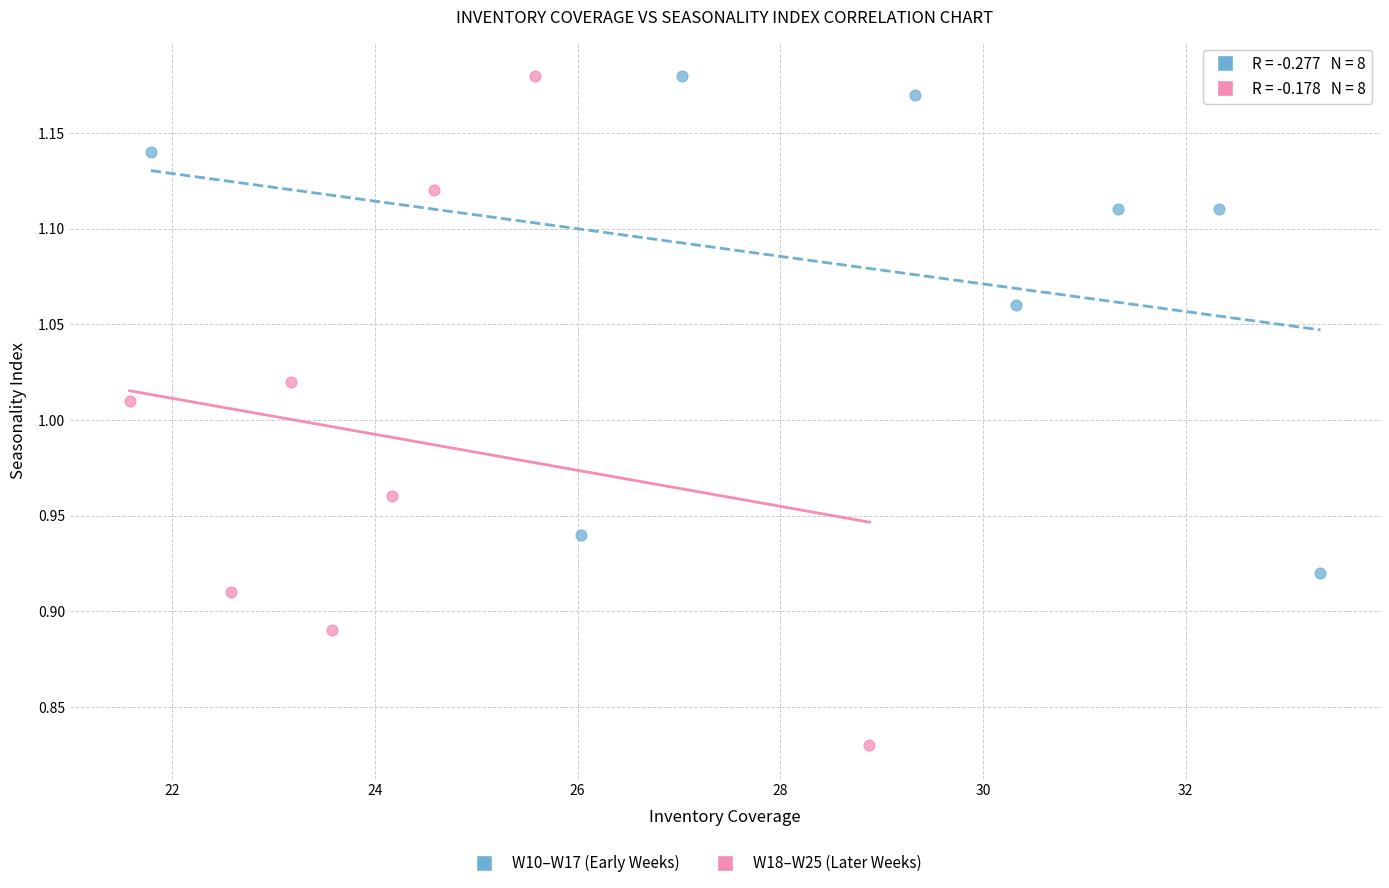

Which series contains the lowest Y value?

W18–W25 (Later Weeks)